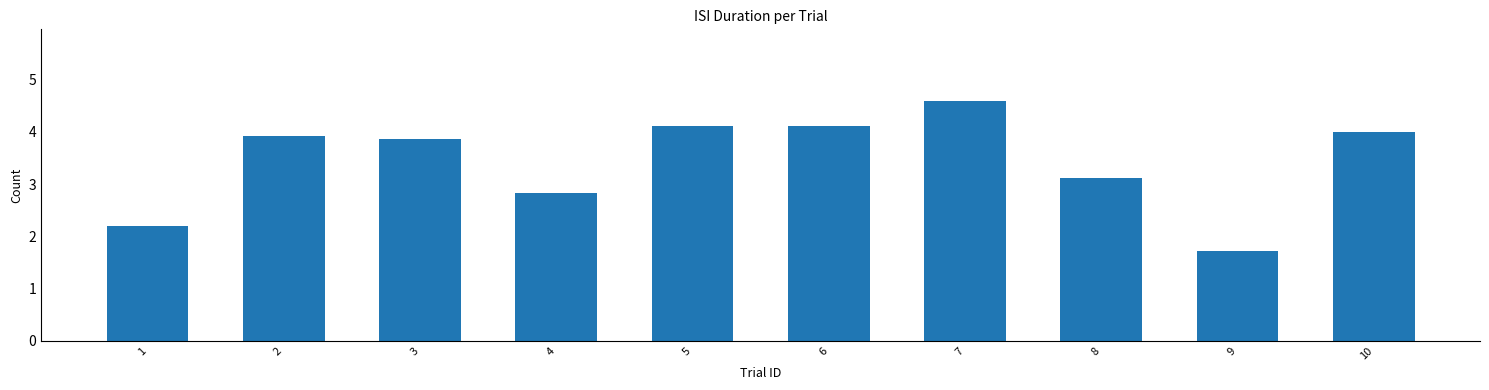

Is it true that the value at 9 is 1.7?

True